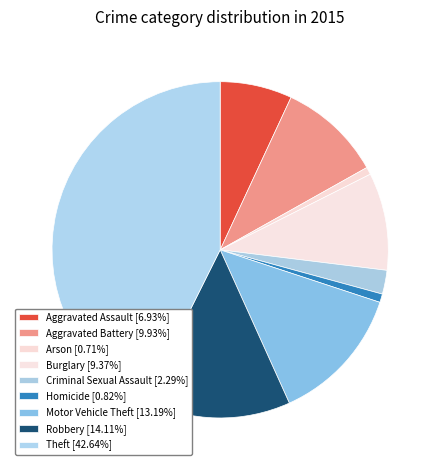

How many slices are in this pie chart?

9